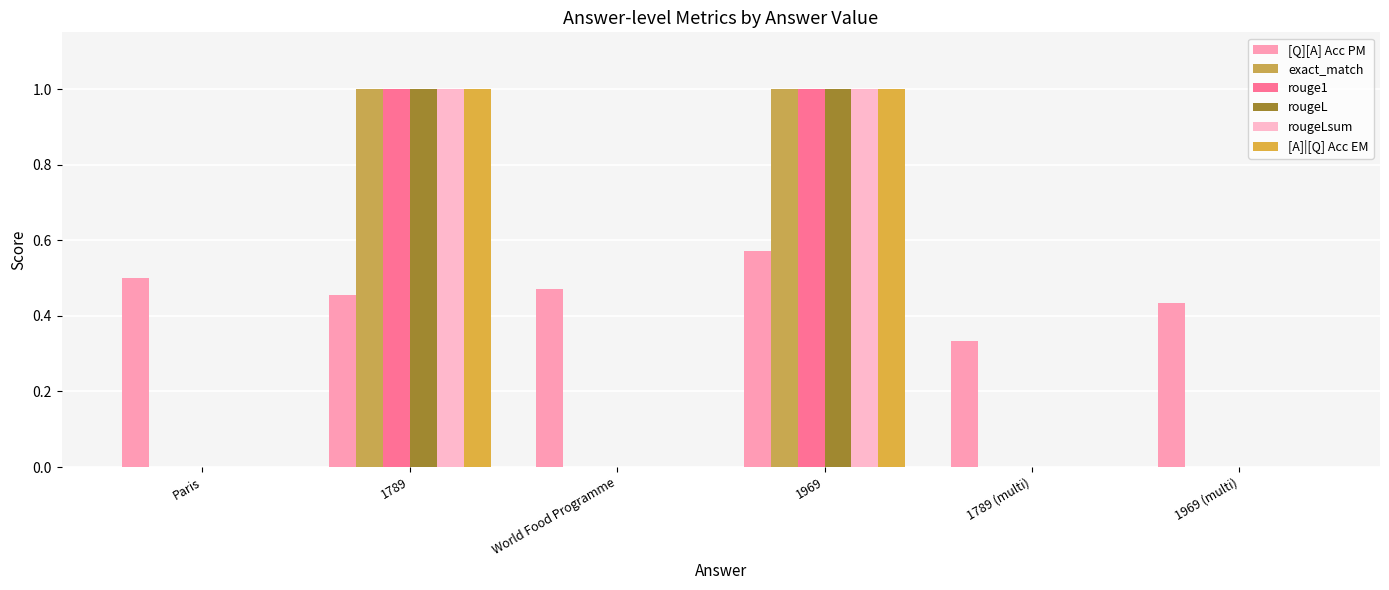

Are the bars grouped side by side (vs. stacked)?

Yes